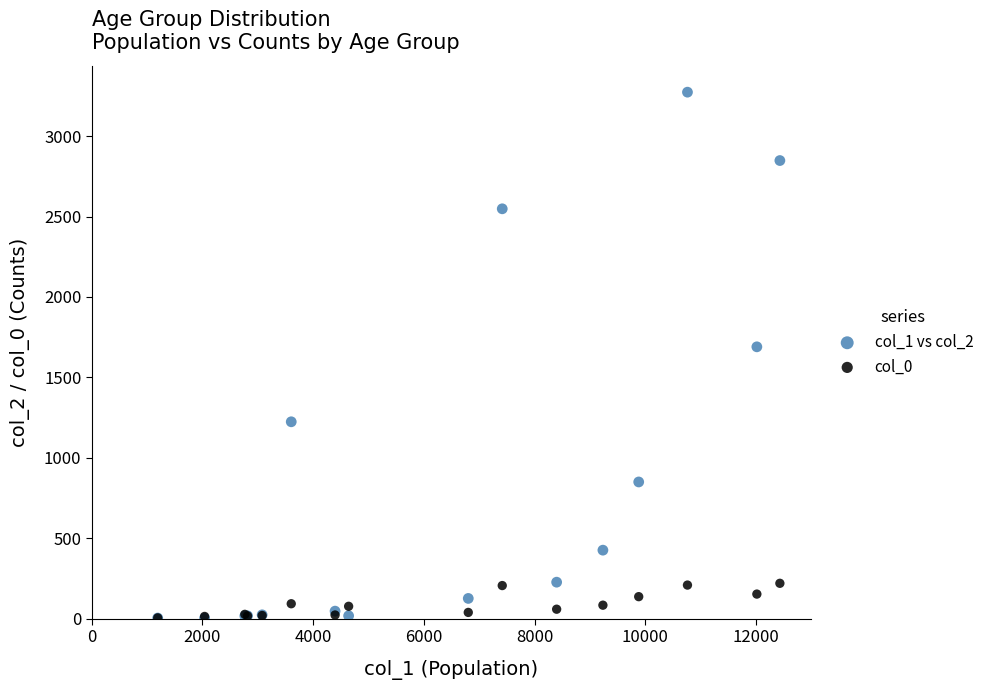

Which series has the widest spread of Y values?

col_1 vs col_2